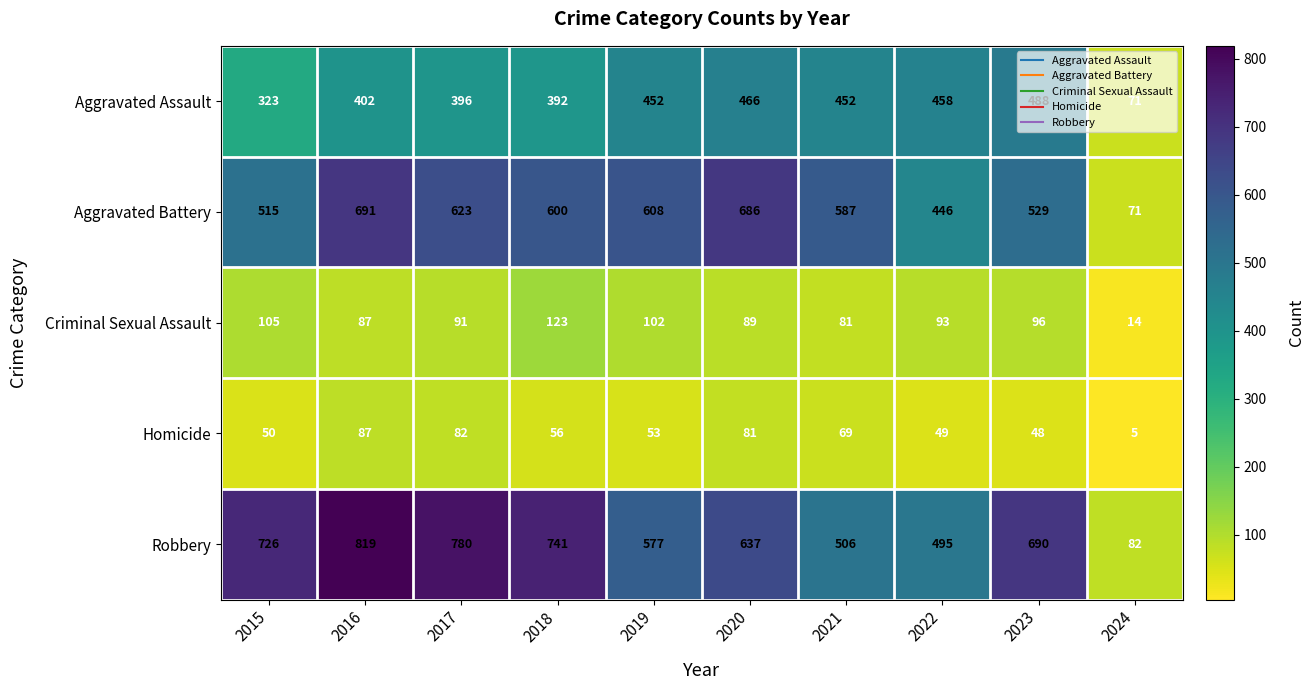

What is the total value across all series at 2024?

243